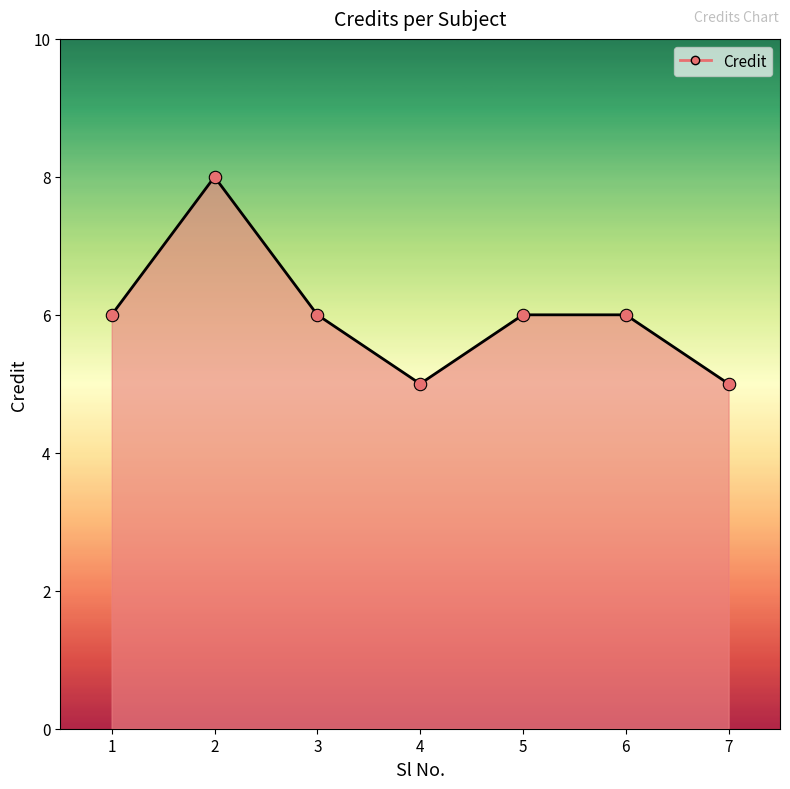

Which has a higher value, 4 or 3?

3